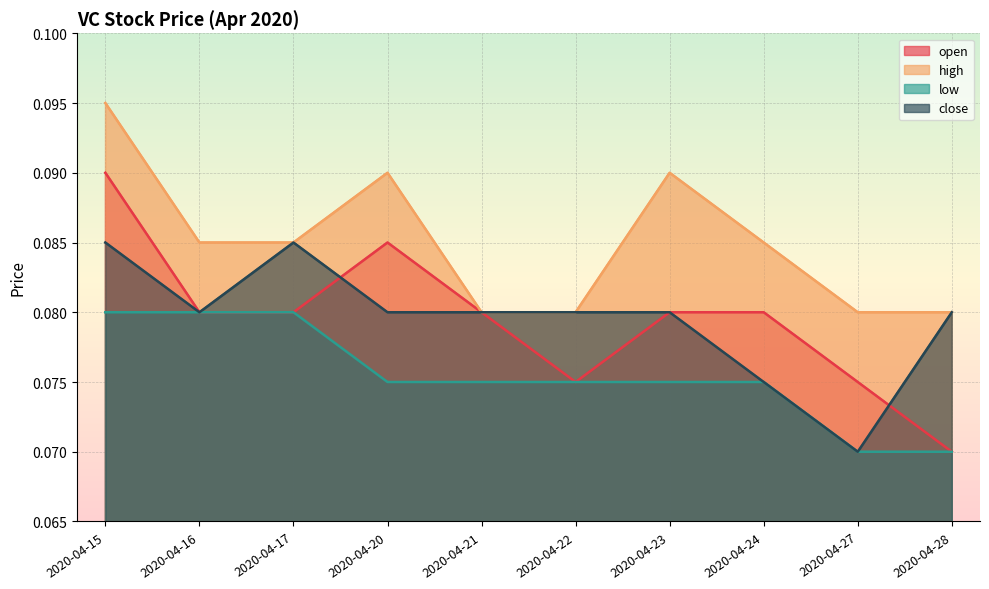

What is the smallest value displayed?

0.1